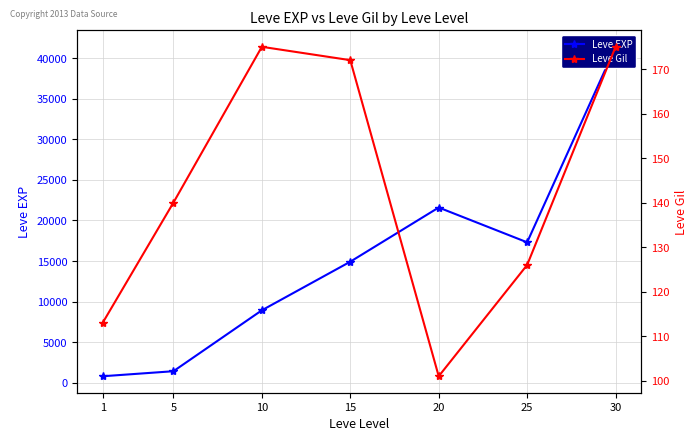

What is the greatest value displayed?

41410